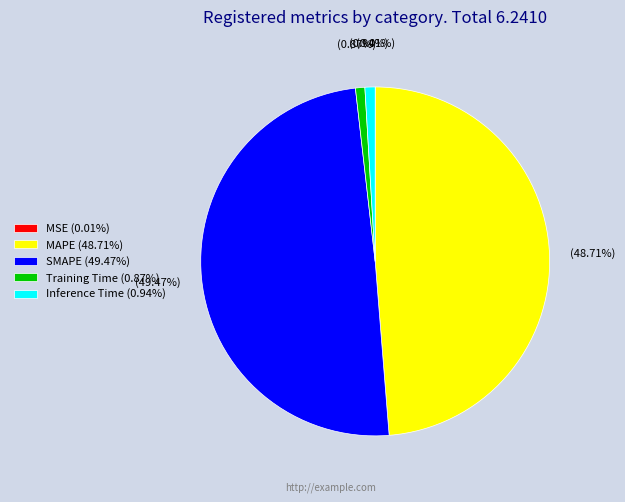

What percentage is NOT represented by Training Time?

99.1%